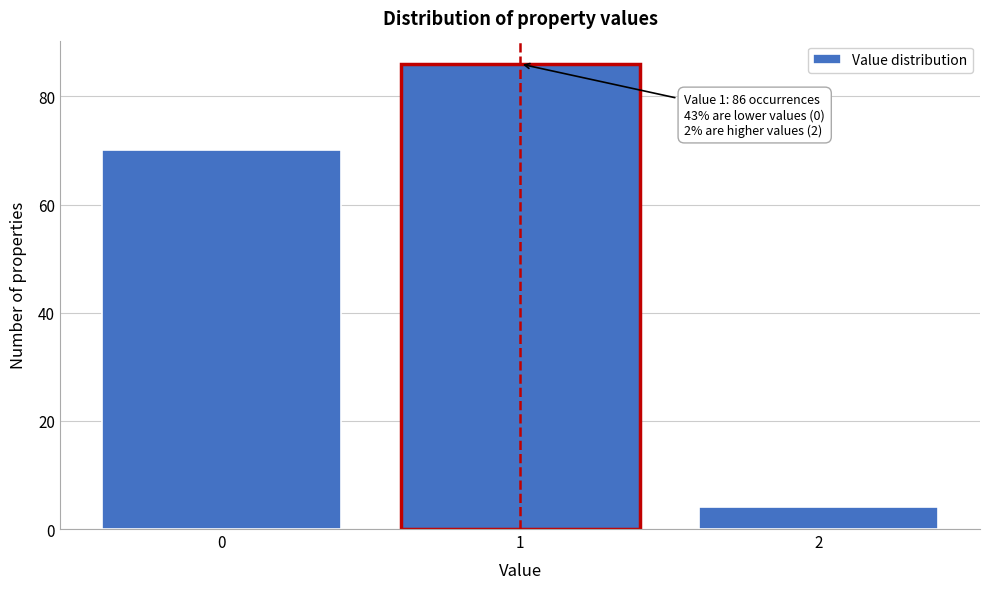

Which range on the x-axis has the tallest bar?

0.5 to 1.5